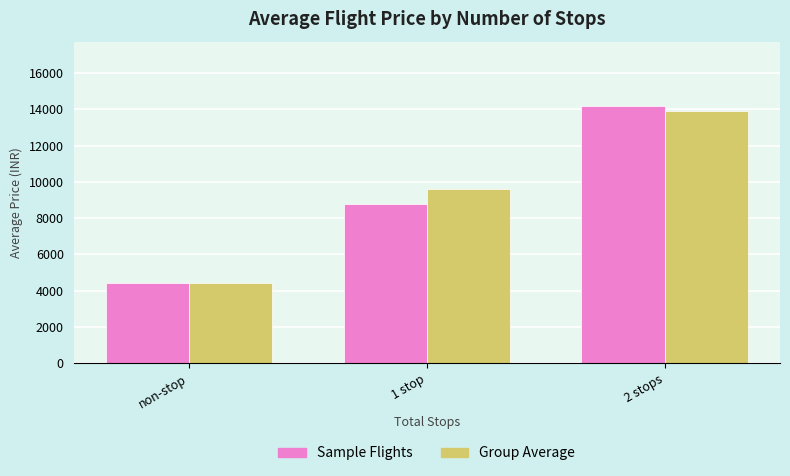

The Sample Flights series shows 14187.2 at 2 stops. True or false?

True